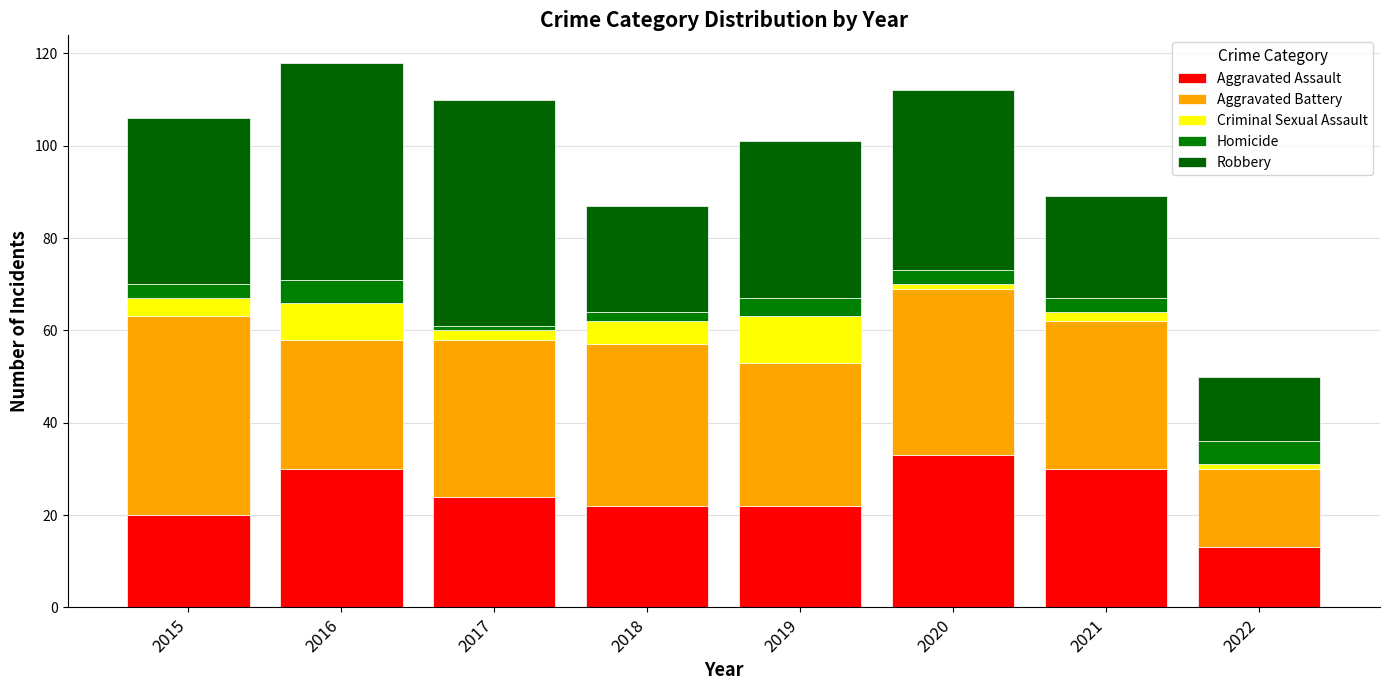

Which series has the largest range (max minus min)?

Robbery